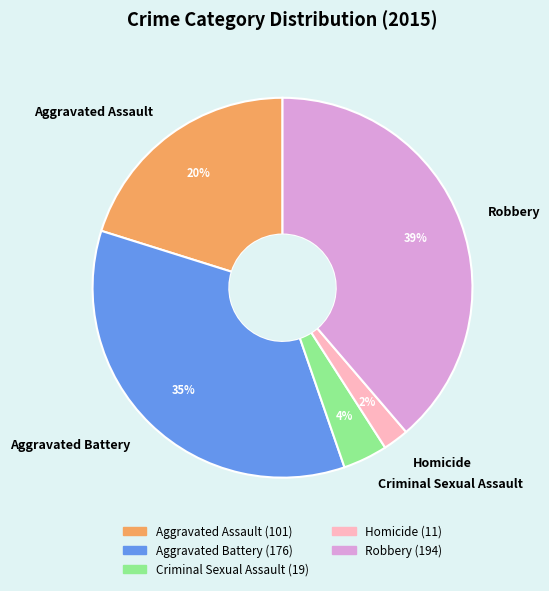

Between Aggravated Battery and Aggravated Assault, which is larger?

Aggravated Battery